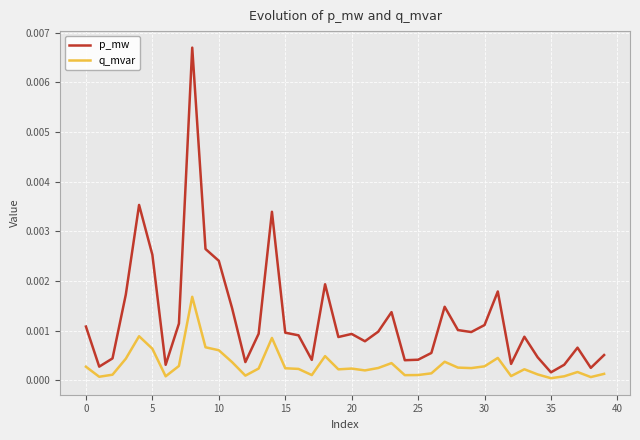

Which series has the largest total across all categories?

p_mw